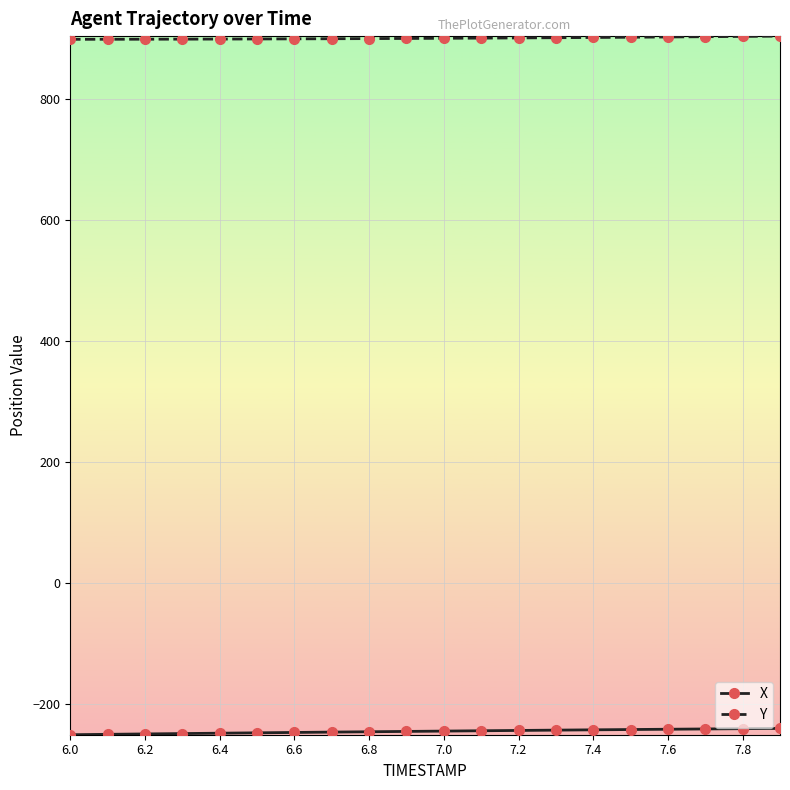

What is the value of the Y point at the 17th from the left?

902.7